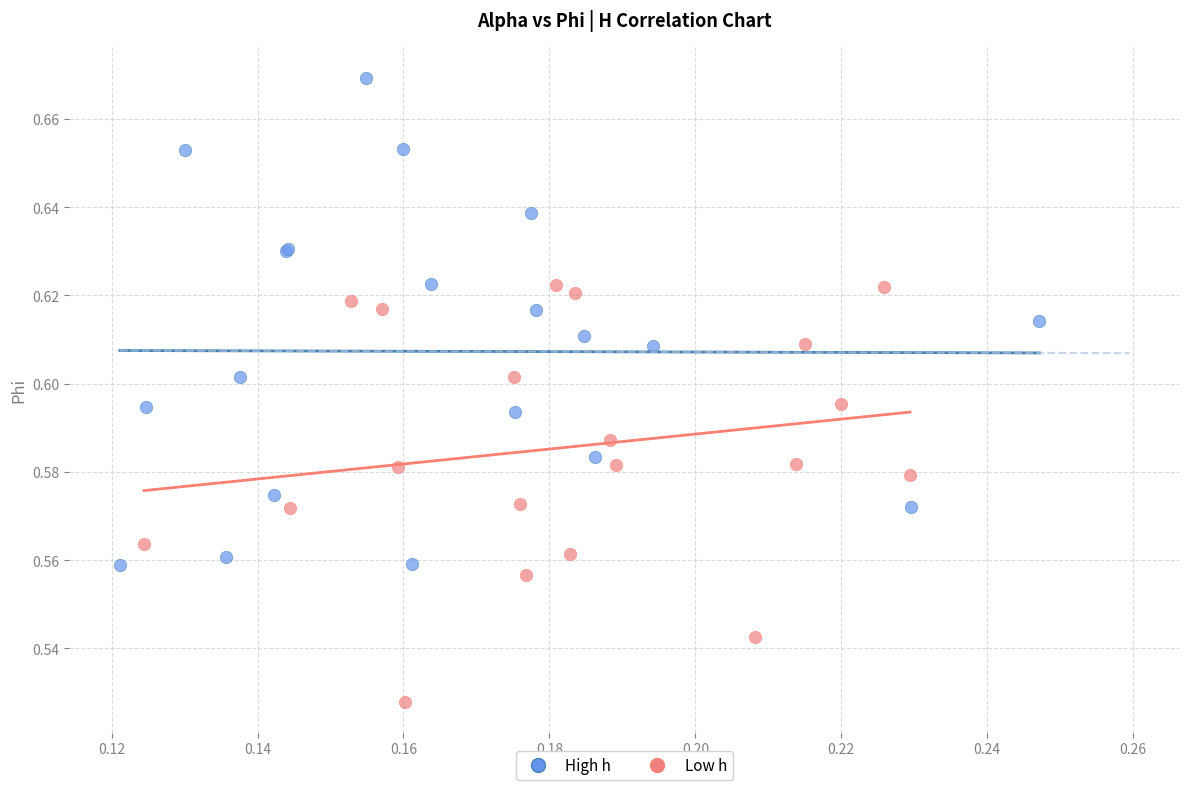

Which series contains the lowest Y value?

Low h